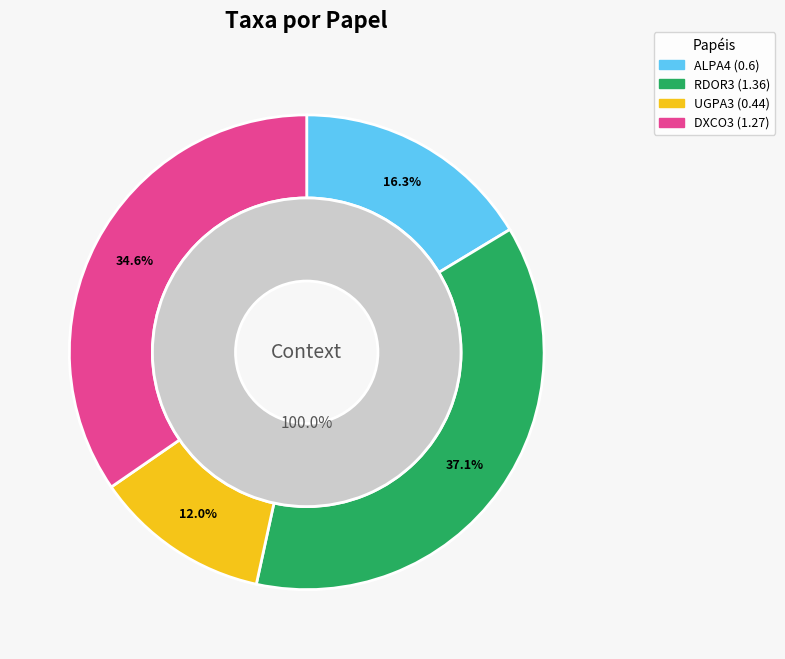

What is the change in value from UGPA3 to DXCO3?

+0.8